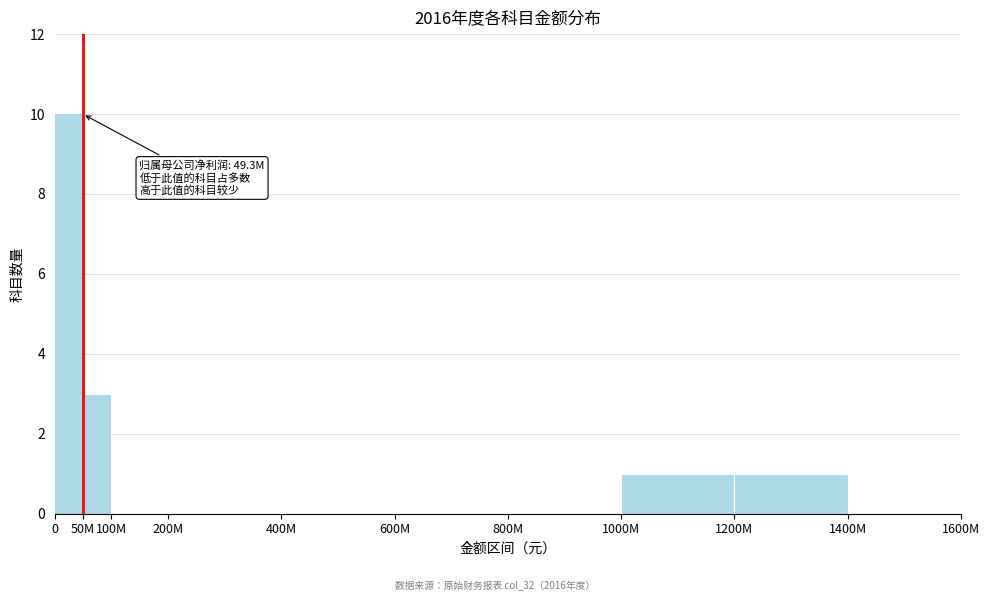

Reading right to left, what are all the values shown in this chart?

1400M=0	1200M=1	1000M=1	800M=0	600M=0	400M=0	200M=0	100M=0	50M=3	0=10